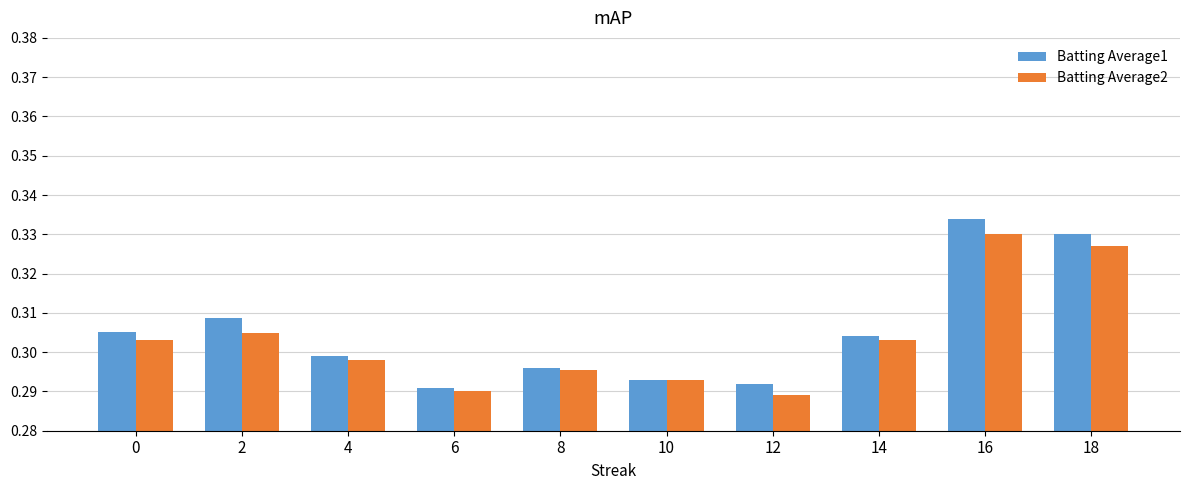

What is the total value across all series at 10?

0.6